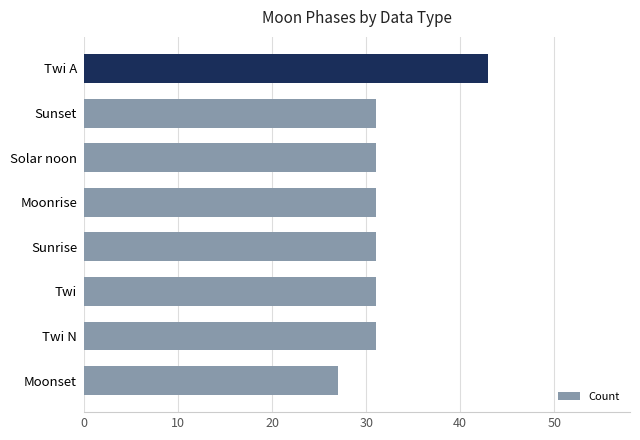

What is the ratio of the value at Moonrise to the value at Twi A?

0.7